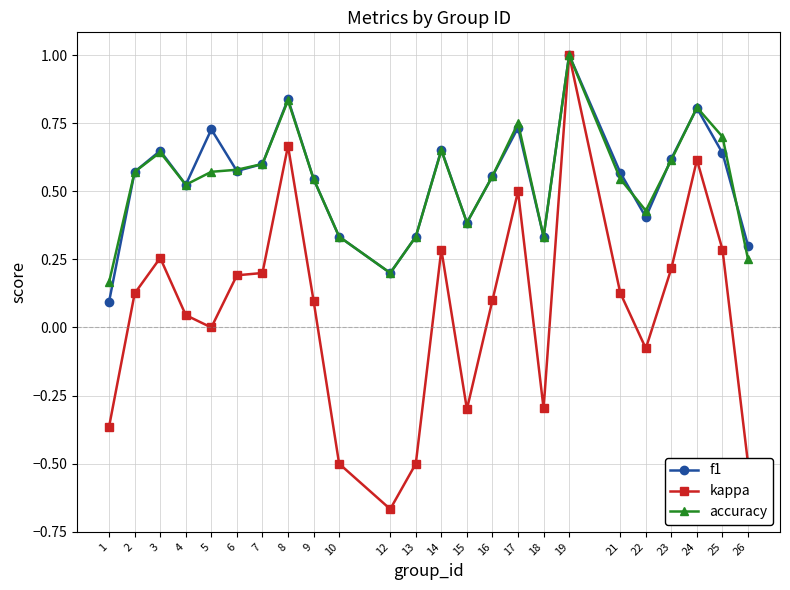

Which category has the highest value in the accuracy series?

19